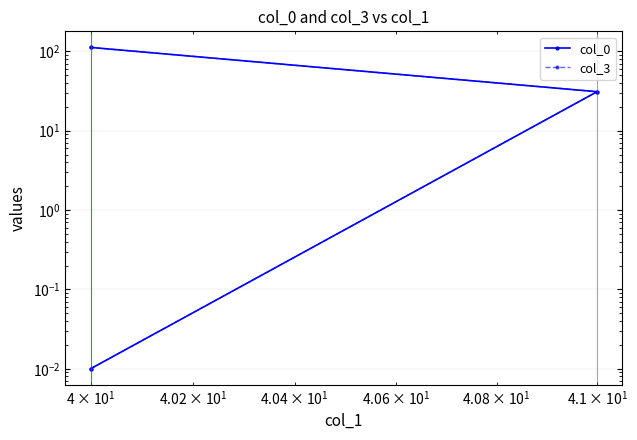

What are all the series names shown in the legend?

col_0, col_3